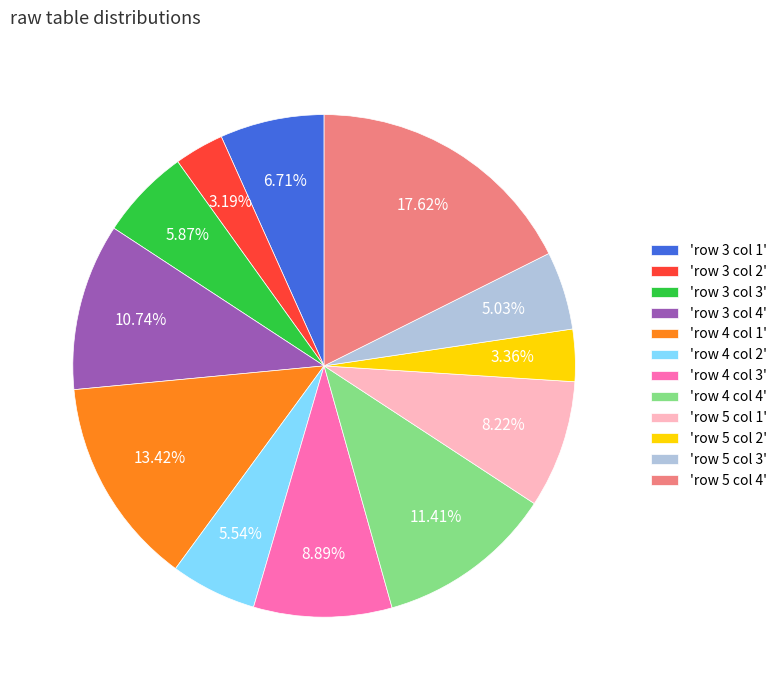

Is there any slice that represents more than half of the pie?

No